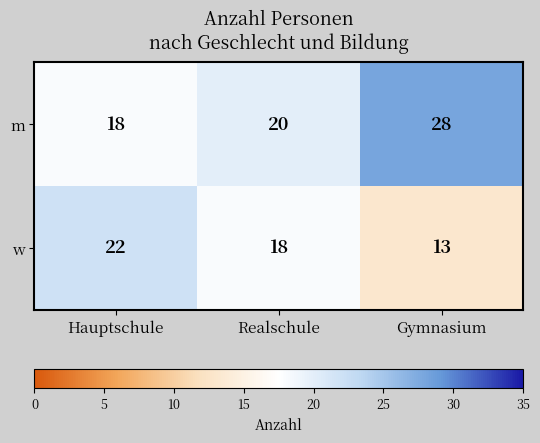

Which label corresponds to the largest value in the chart?

Gymnasium